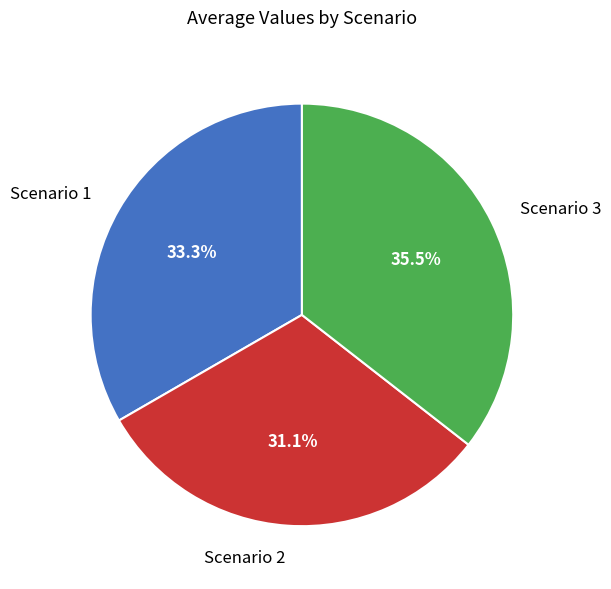

What percentage do Scenario 3 and Scenario 1 together represent?

68.9%